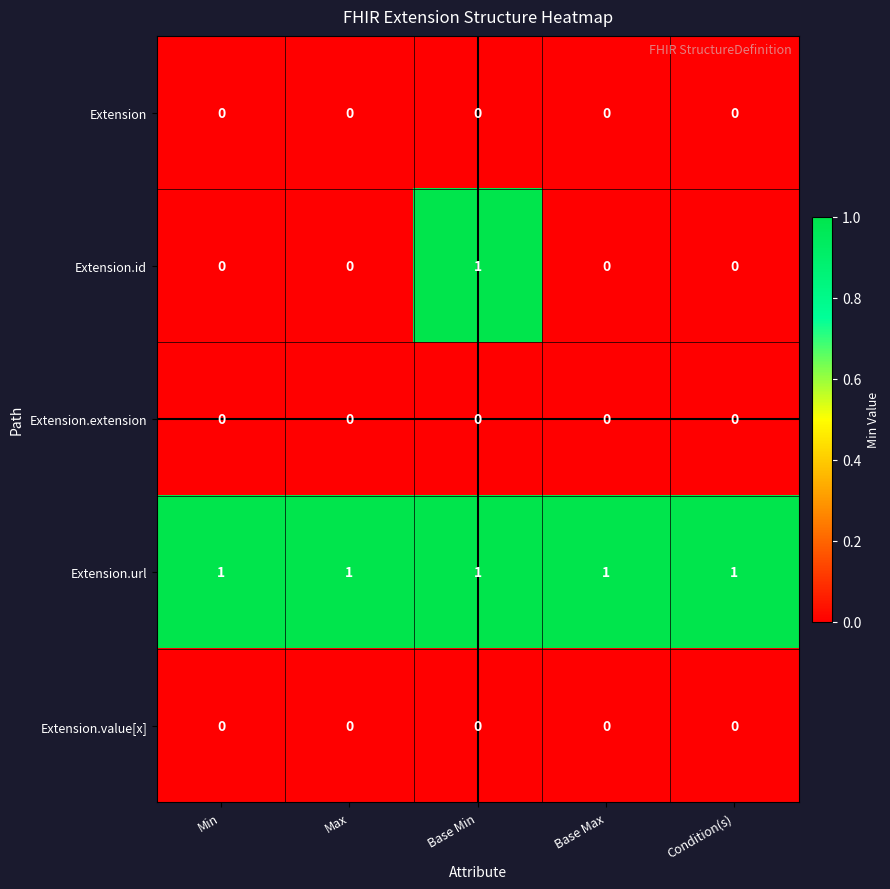

How many series are shown in this chart?

5